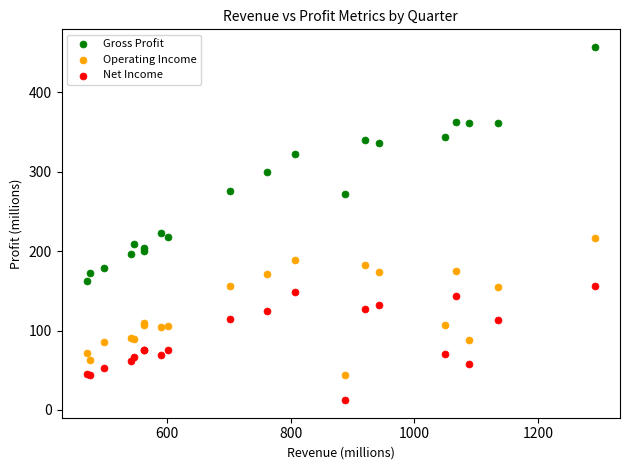

Which series reaches the minimum Y coordinate?

Net Income